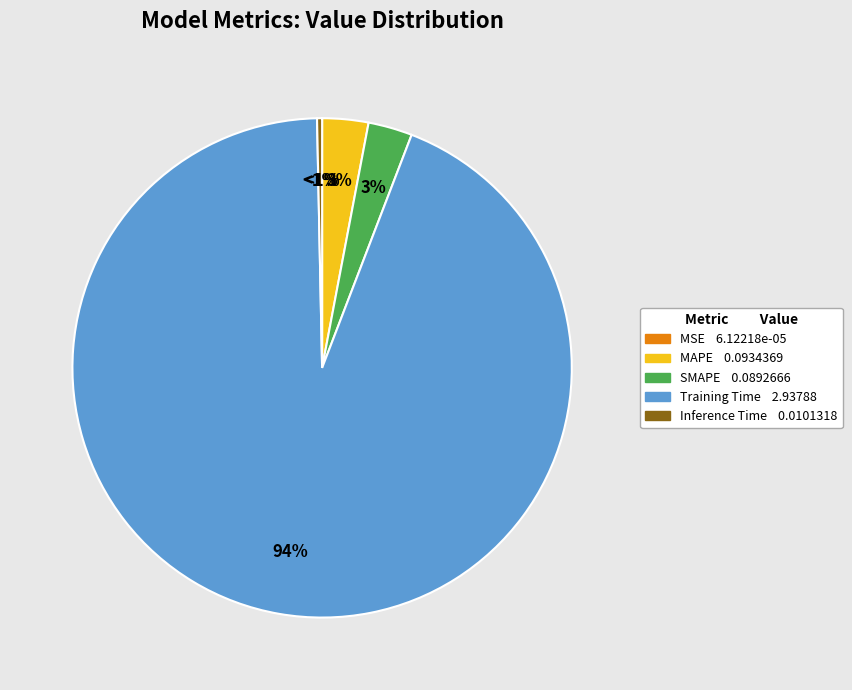

To the nearest percent, what is the average slice percentage?

20%